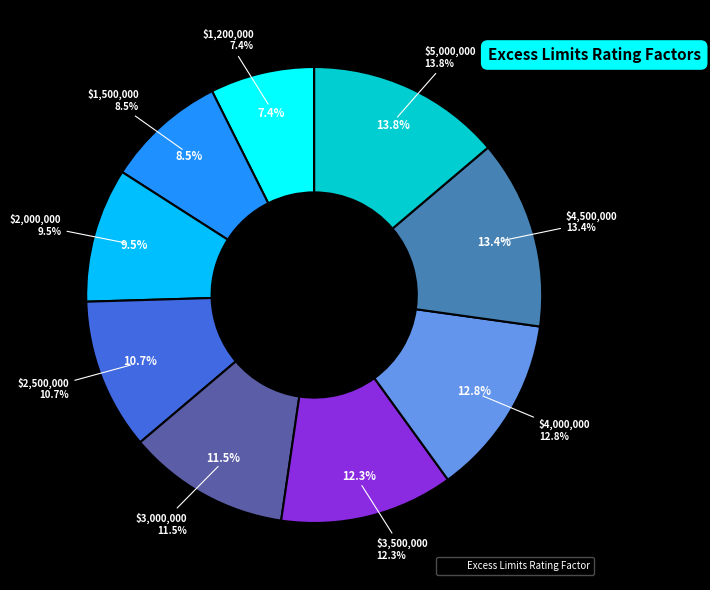

The $4,000,000 slice represents 13% of the pie. True or false?

True